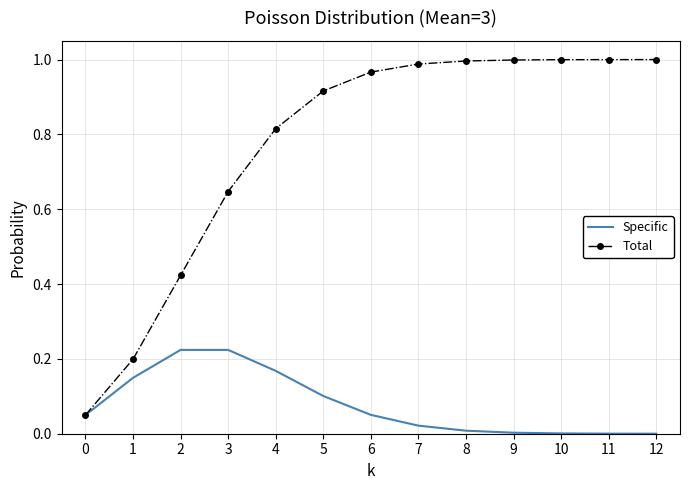

What are all the series names shown in the legend?

Specific, Total